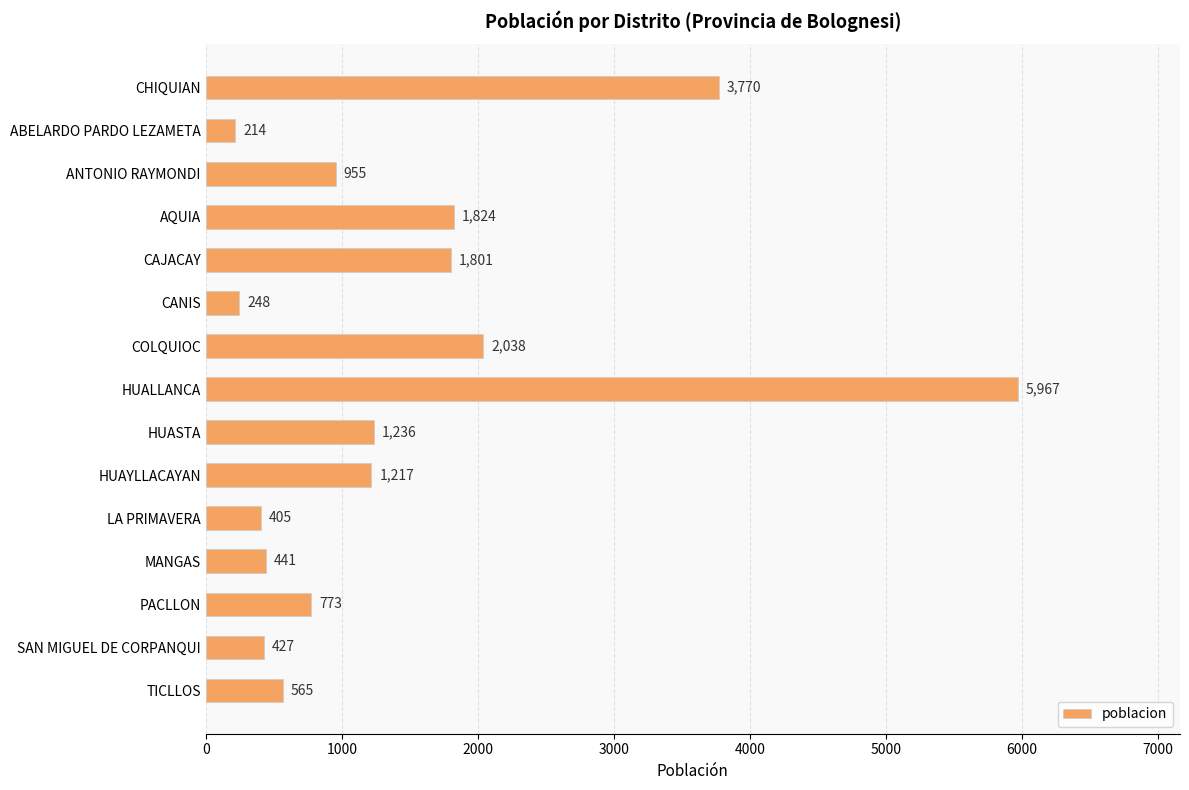

What is the average value?

1459